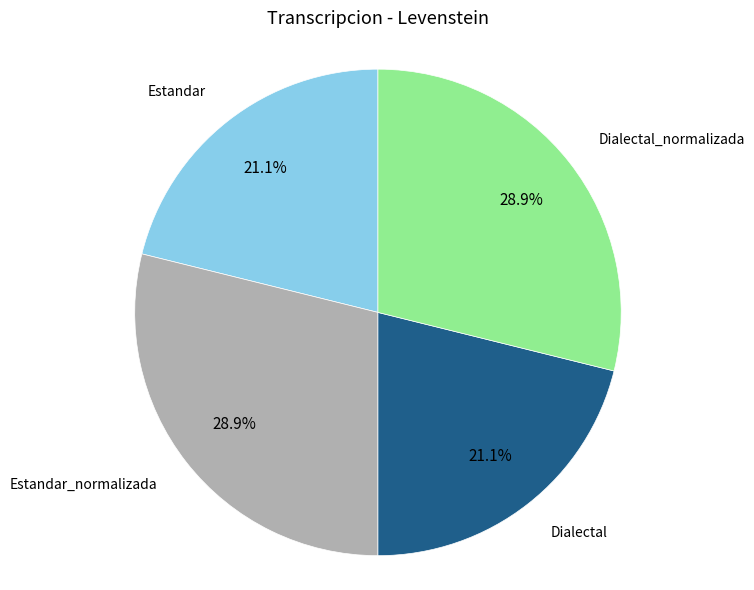

Is there any slice that represents more than half of the pie?

No